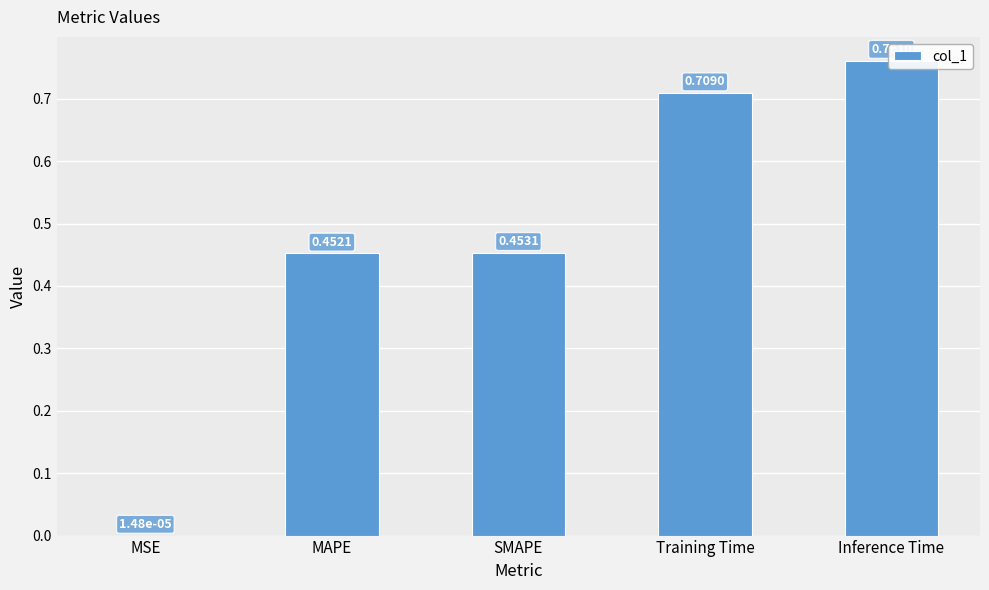

Where is the data nearest to the value 0?

MSE